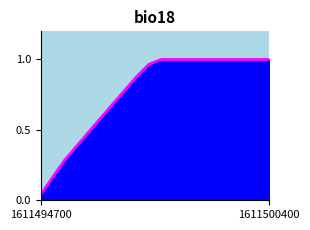

How many distinct data groups are displayed?

1